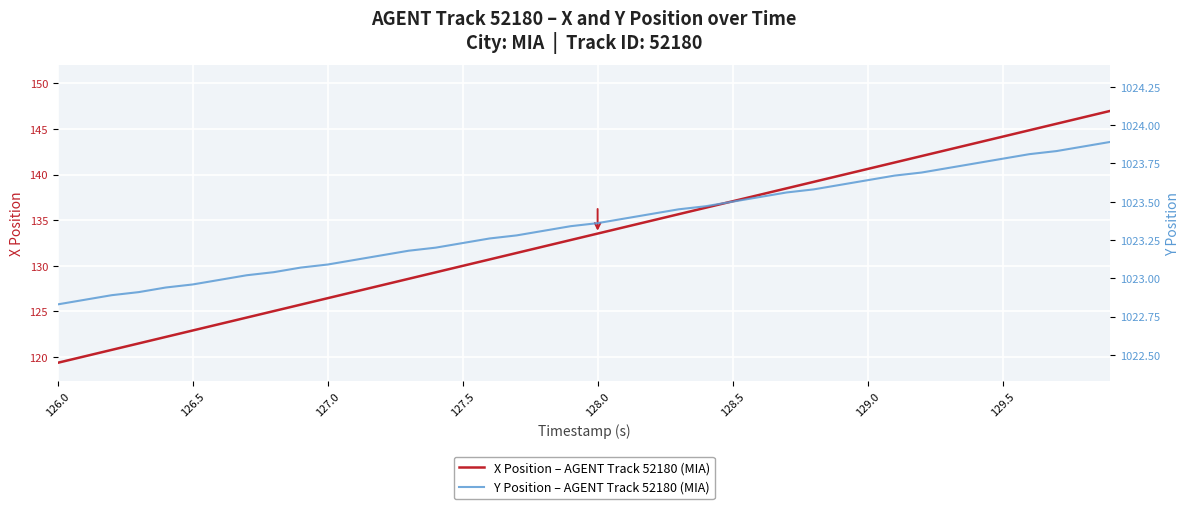

What is the minimum value for X Position – AGENT Track 52180 (MIA)?

119.4